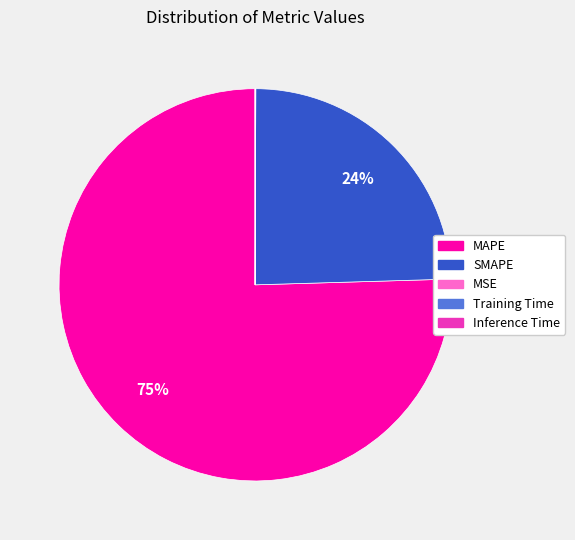

Which slice represents more than half of the pie?

MAPE